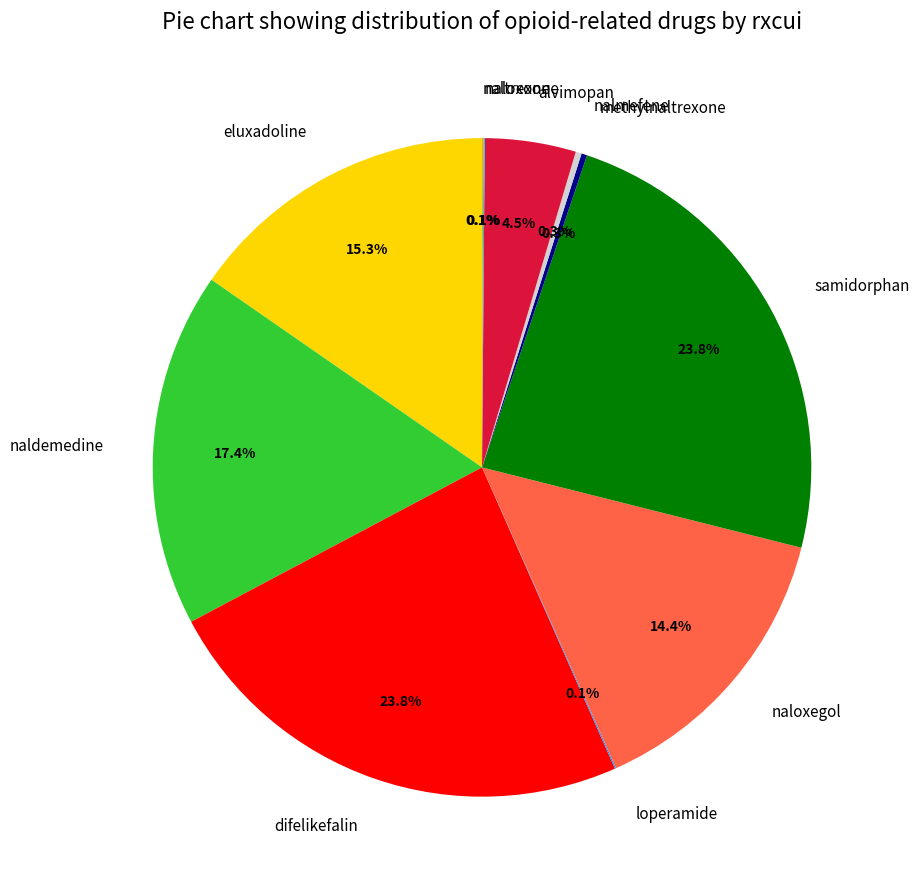

Approximately how many times larger is the value at samidorphan compared to nalmefene?

81.3